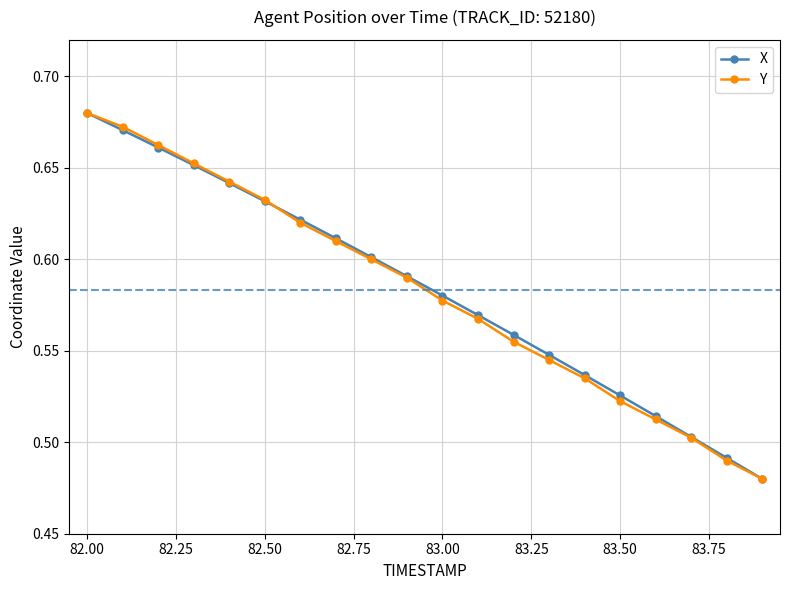

True or false: X has more than 2 points higher than both neighbors.

False